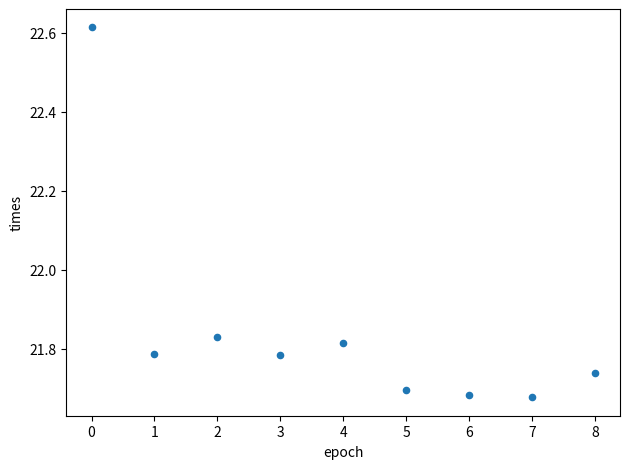

What is the range of Y values (max minus min)?

0.9